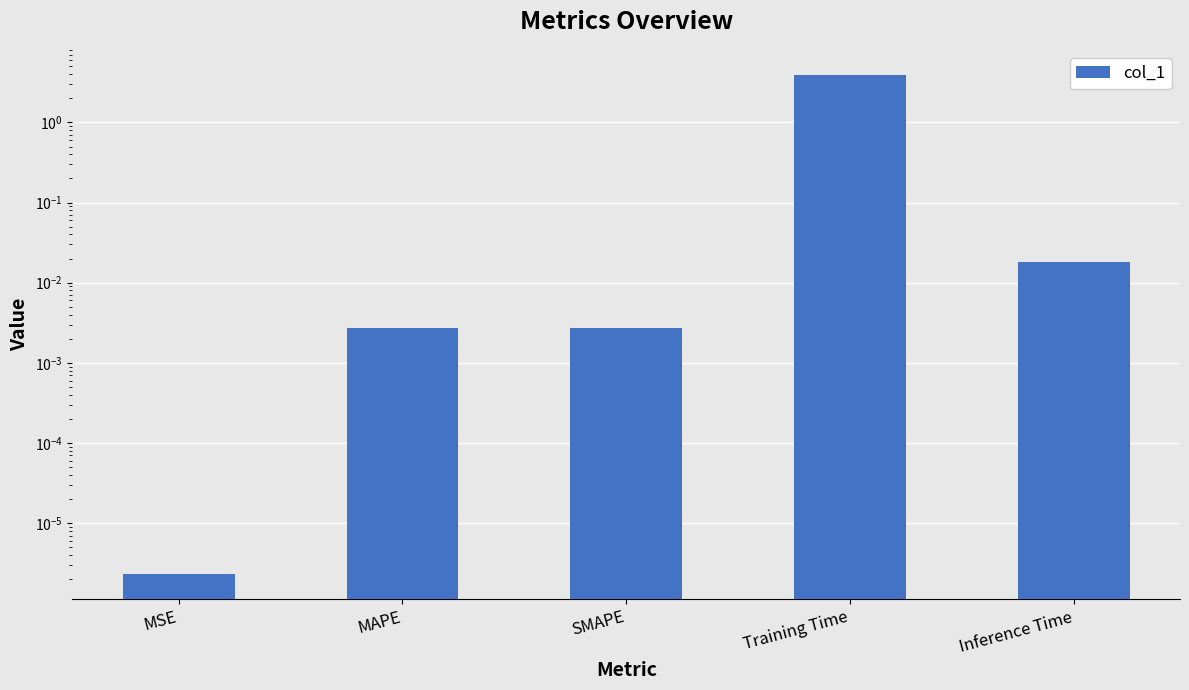

The value at MAPE is 0.0. True or false?

True